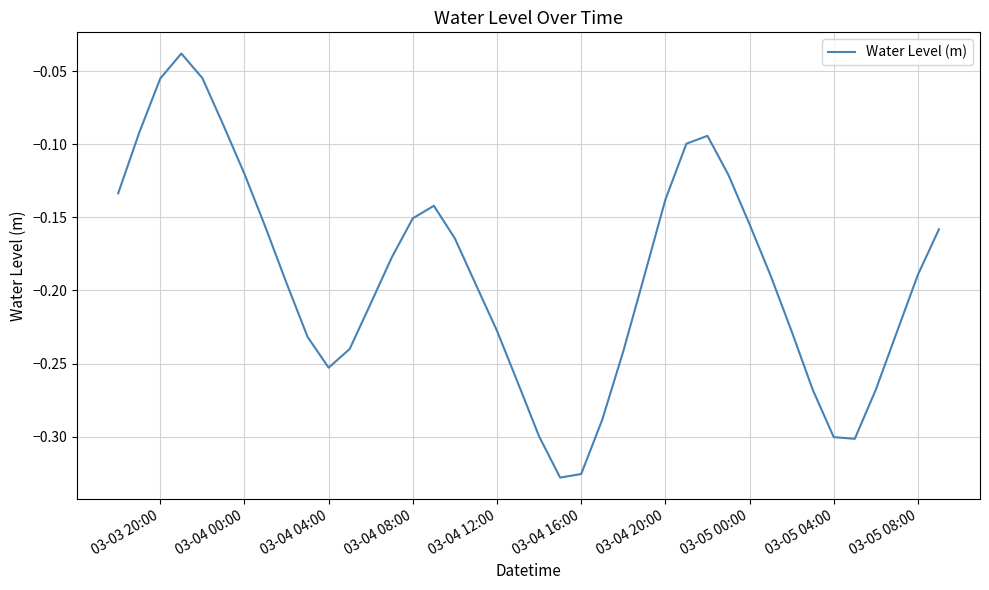

What is the difference between the maximum and minimum values?

0.3